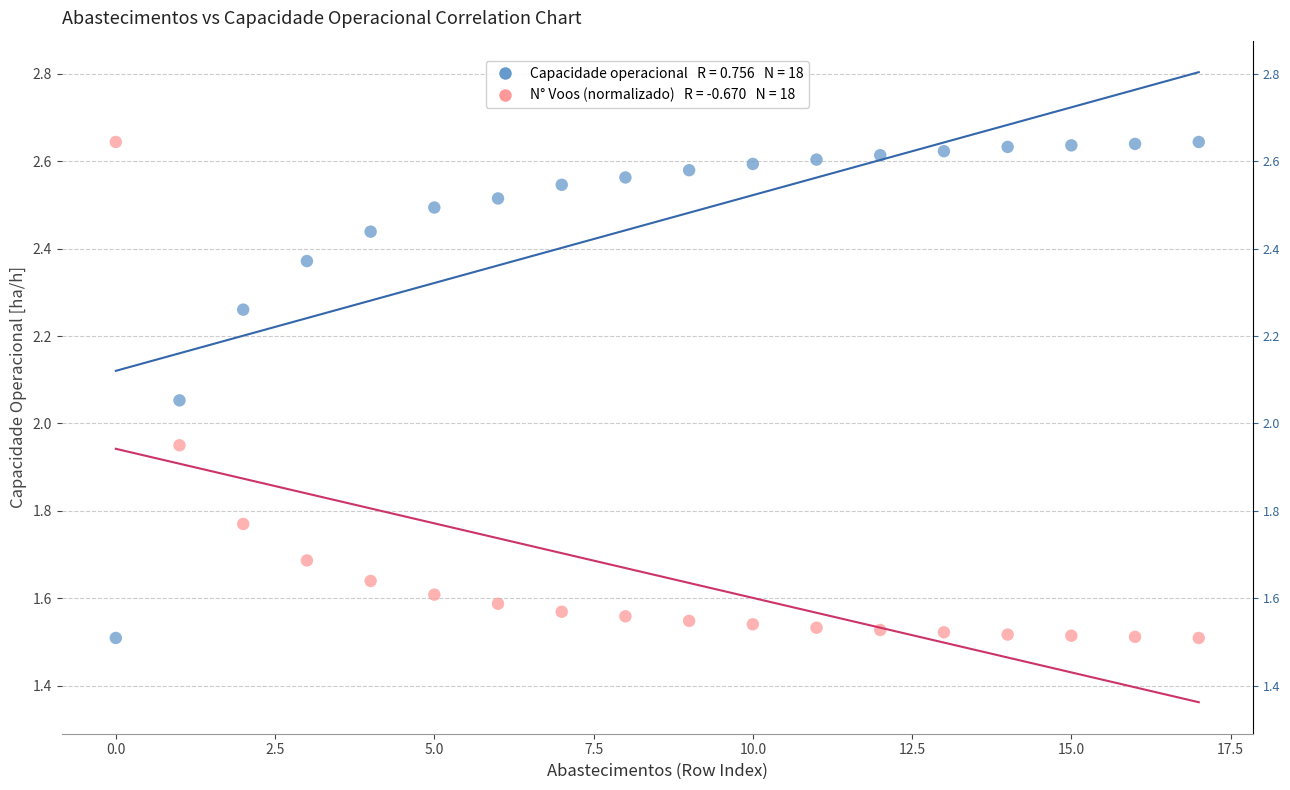

Across all data points, what is the range of Y values (max minus min)?

1.1